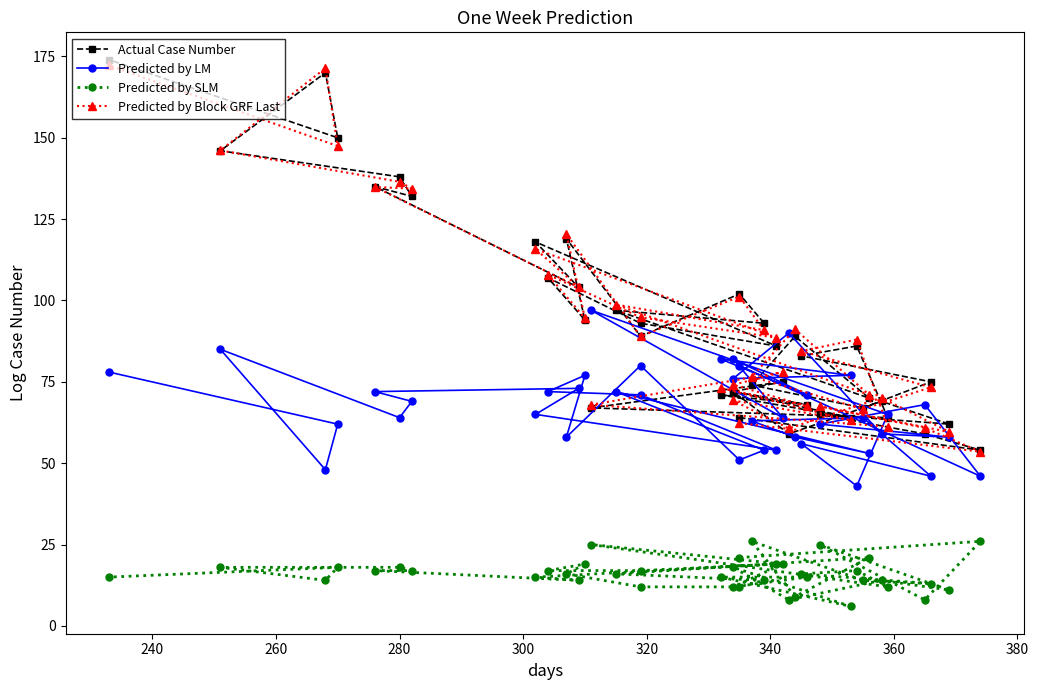

What is the difference between the Predicted by Block GRF Last values at 36 and 34?

11.7